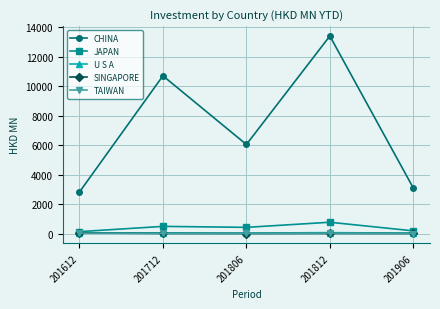

Which series has the largest total across all categories?

CHINA